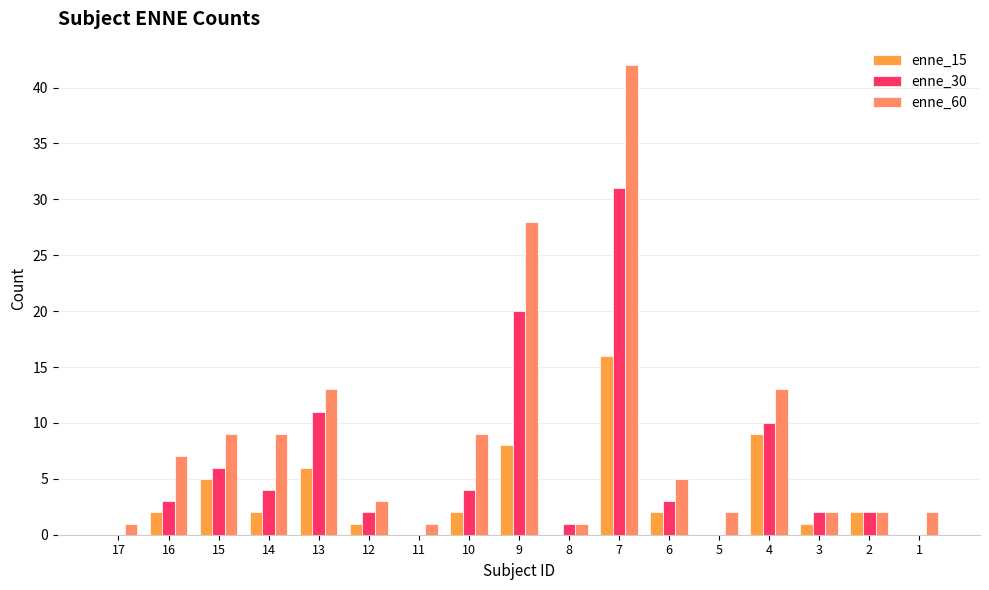

What is the maximum value shown in the chart?

42